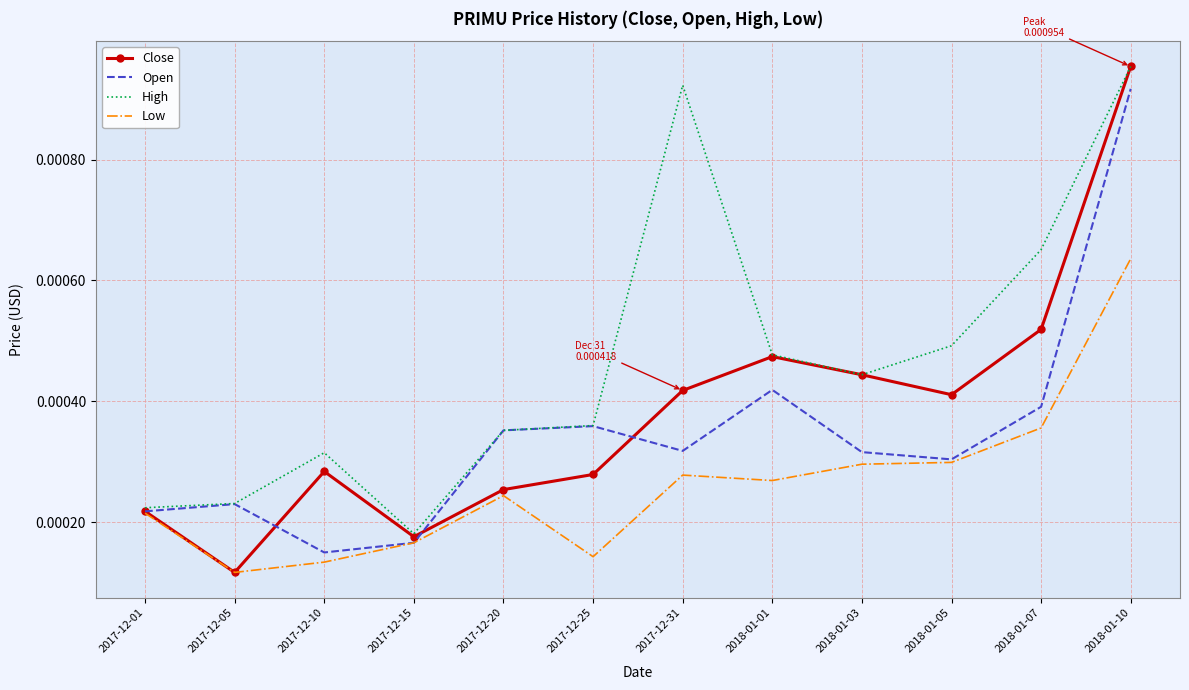

Where is the first local maximum for Close?

2017-12-10